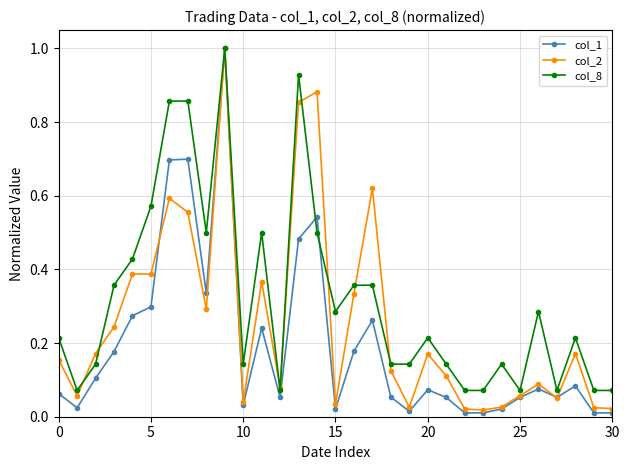

In col_2, how many points are higher than both neighbors (excluding endpoints)?

9